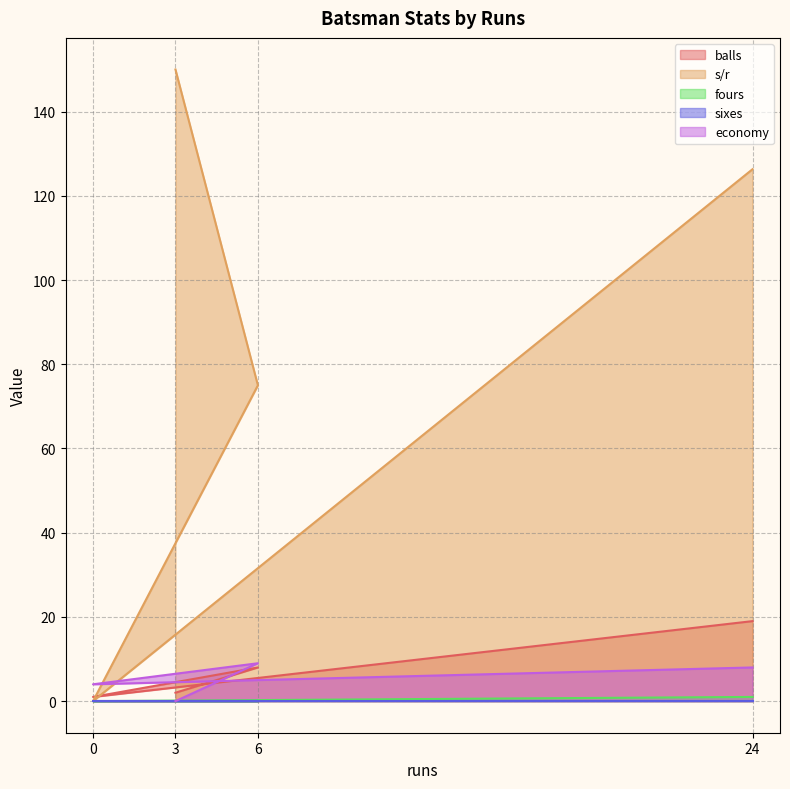

True or false: balls has a value of 0.7 at 0.

False